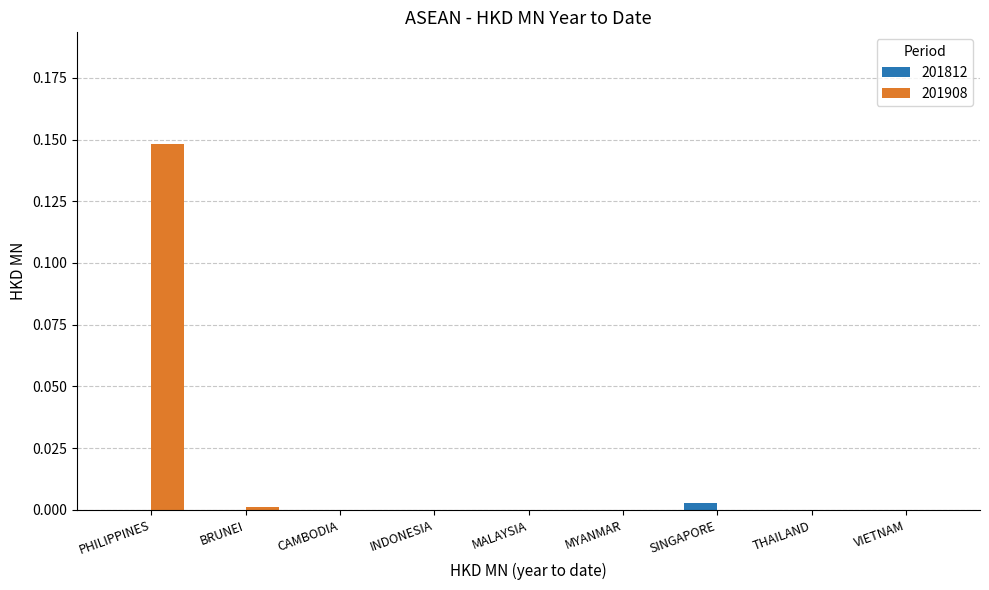

At which category is the sum across all series the highest?

PHILIPPINES